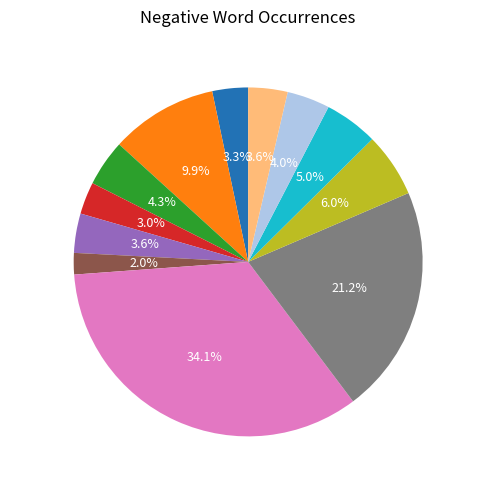

Count the number of slices in the pie.

12